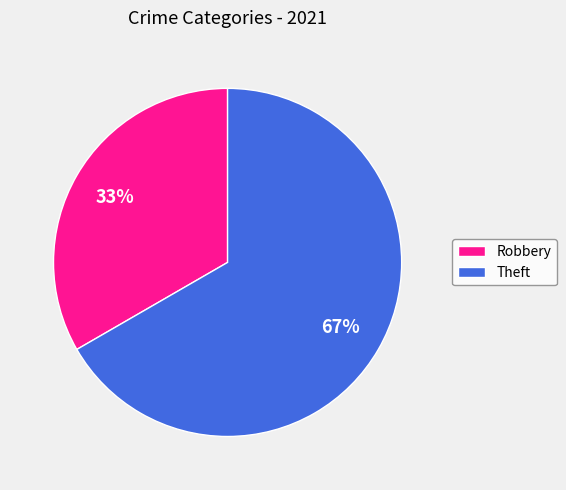

Do Robbery and Theft together represent more than half of the pie?

Yes